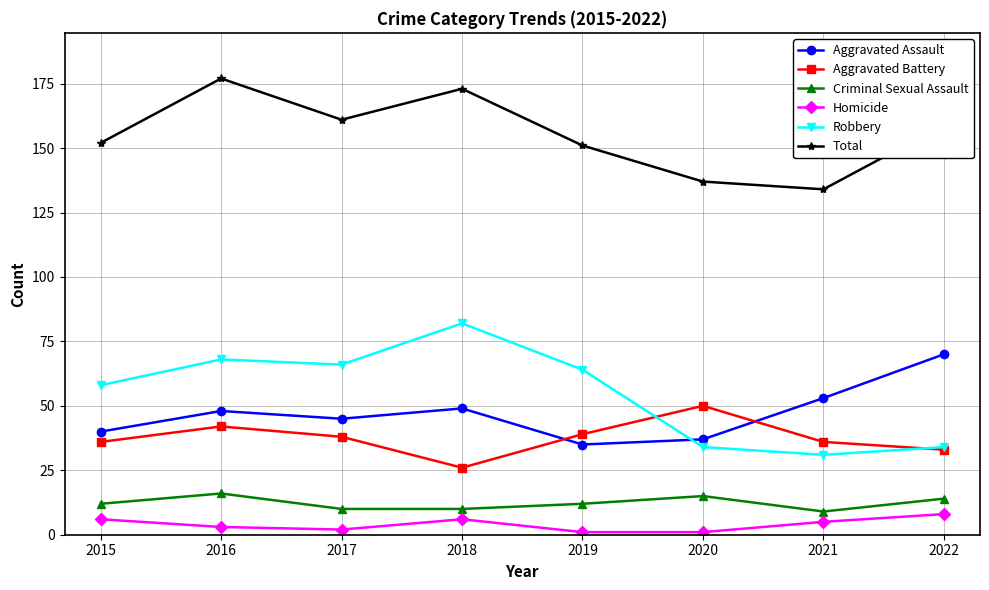

What is the value of the Aggravated Assault point at the 3rd from the left?

45